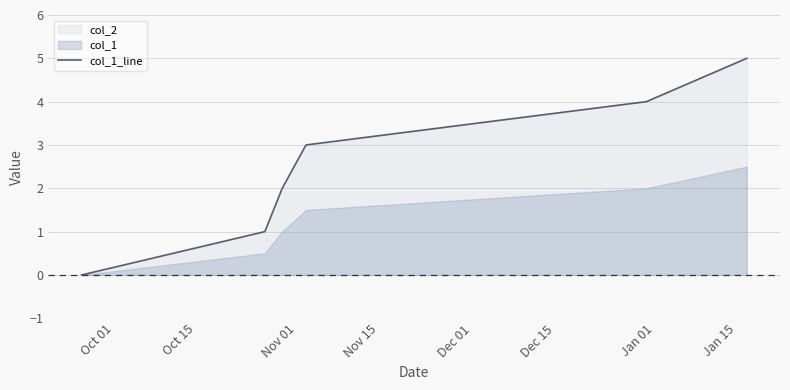

The chart shows a value of 4 at Nov 15. True or false?

False